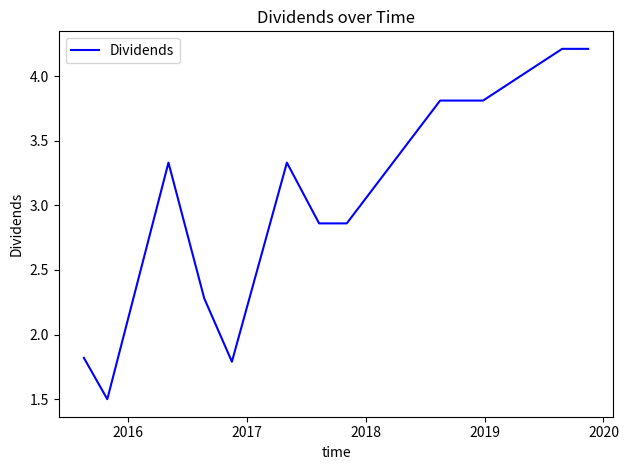

What is the greatest value displayed?

4.2